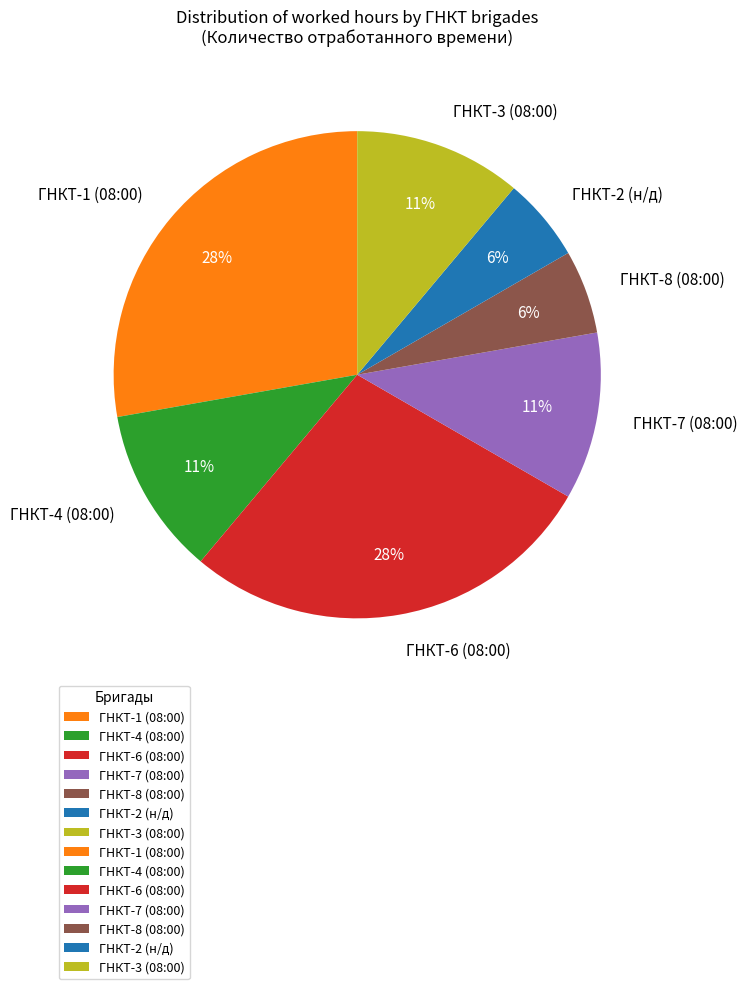

How many segments does this pie chart have?

7